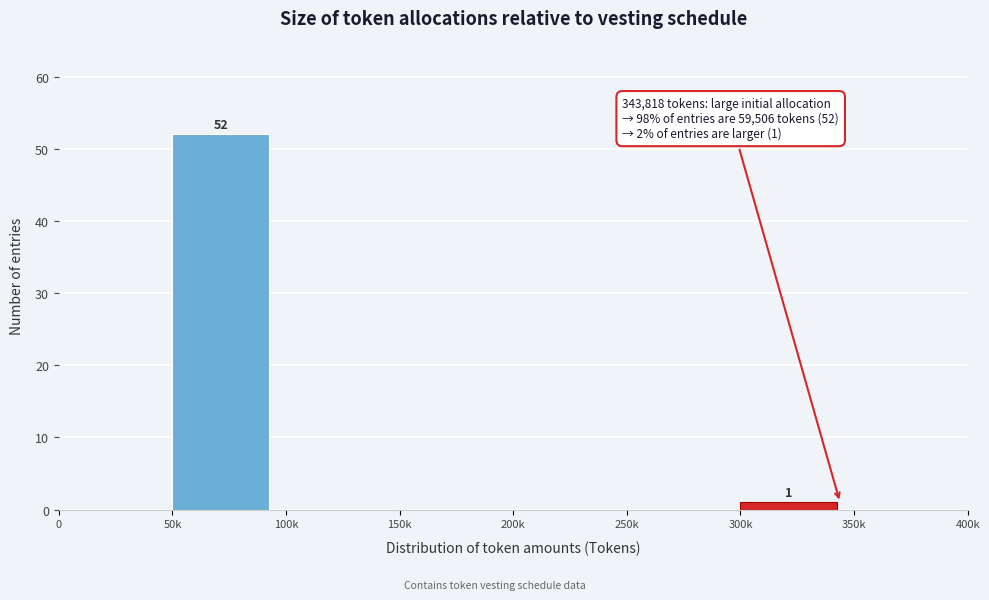

Reading left to right, transcribe all the data shown in this chart.

0=0	50k=52	100k=0	150k=0	200k=0	250k=0	300k=1	350k=0